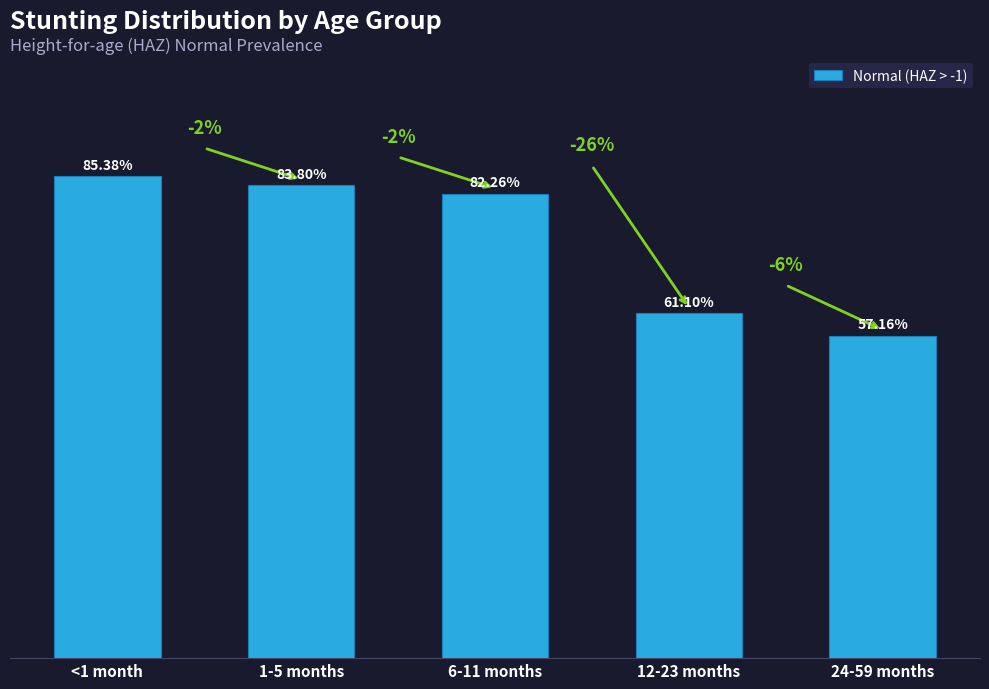

True or false: the data shows 0.6 at 12-23 months.

True